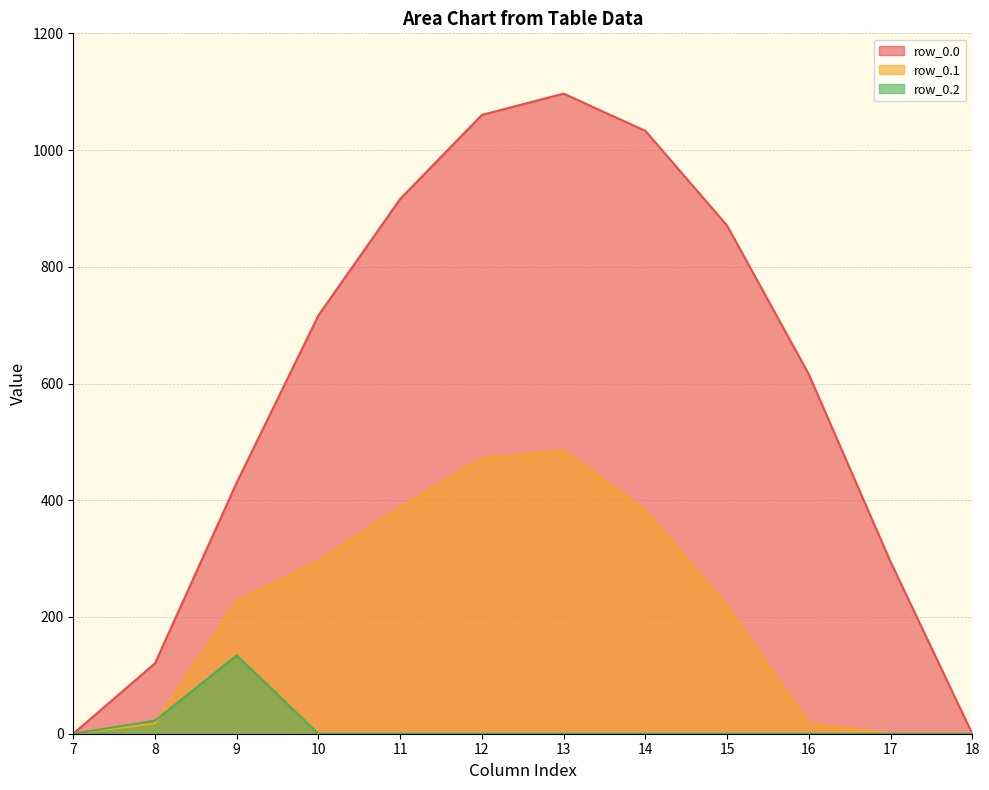

How many distinct data groups are displayed?

3